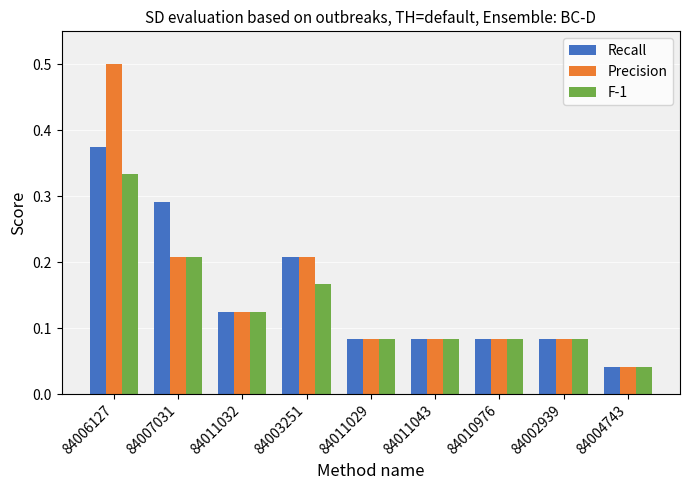

At which category is the sum across all series the highest?

84006127